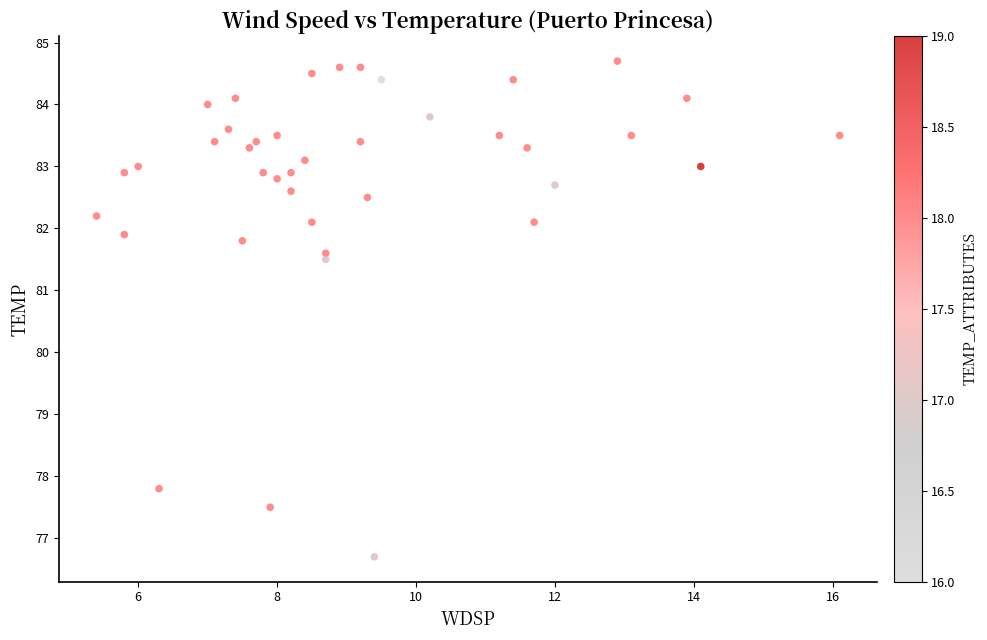

What is the range of X values (max minus min)?

10.7